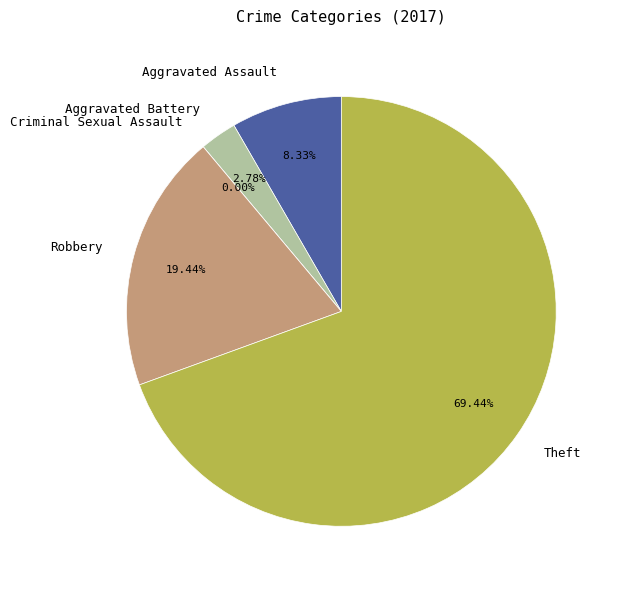

To the nearest percent, what portion does Aggravated Battery represent?

3%